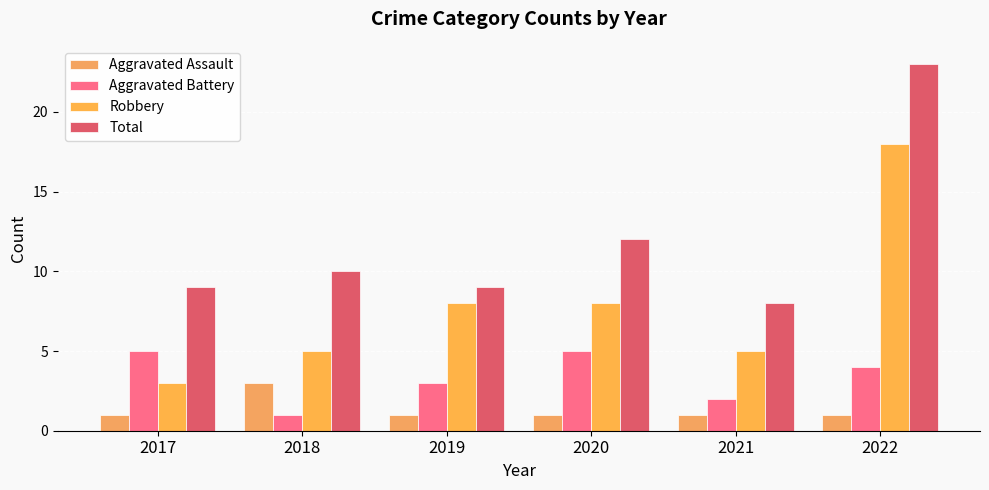

How many data points does each series have?

6